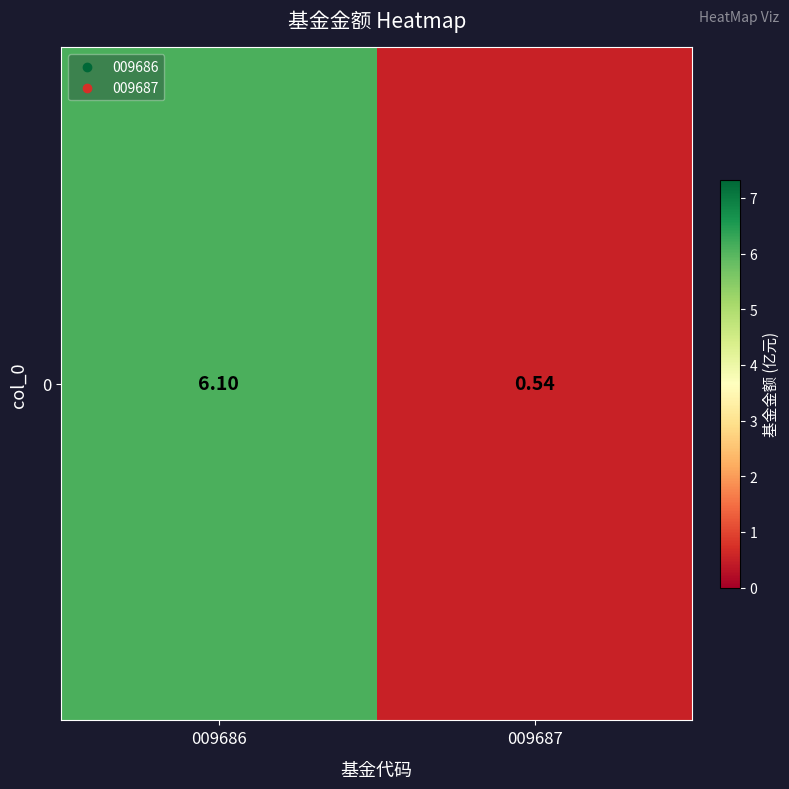

Reading right to left, extract all data points from this chart.

0.5	6.1